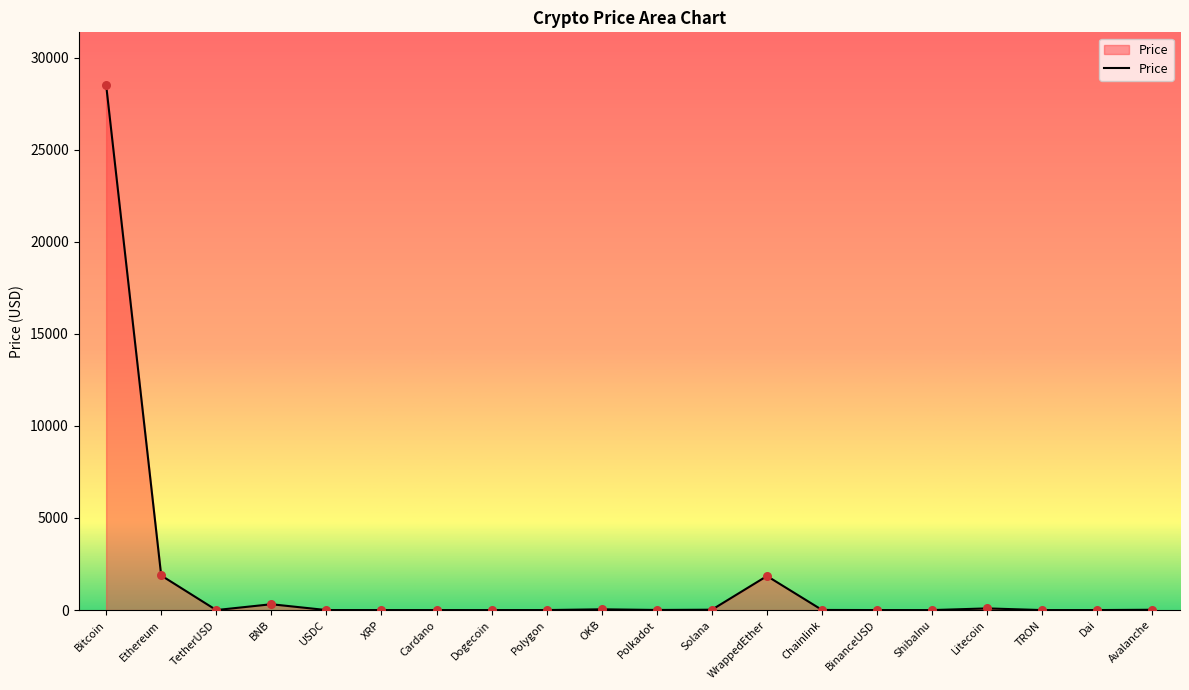

Between TetherUSD and WrappedEther, which is larger?

WrappedEther